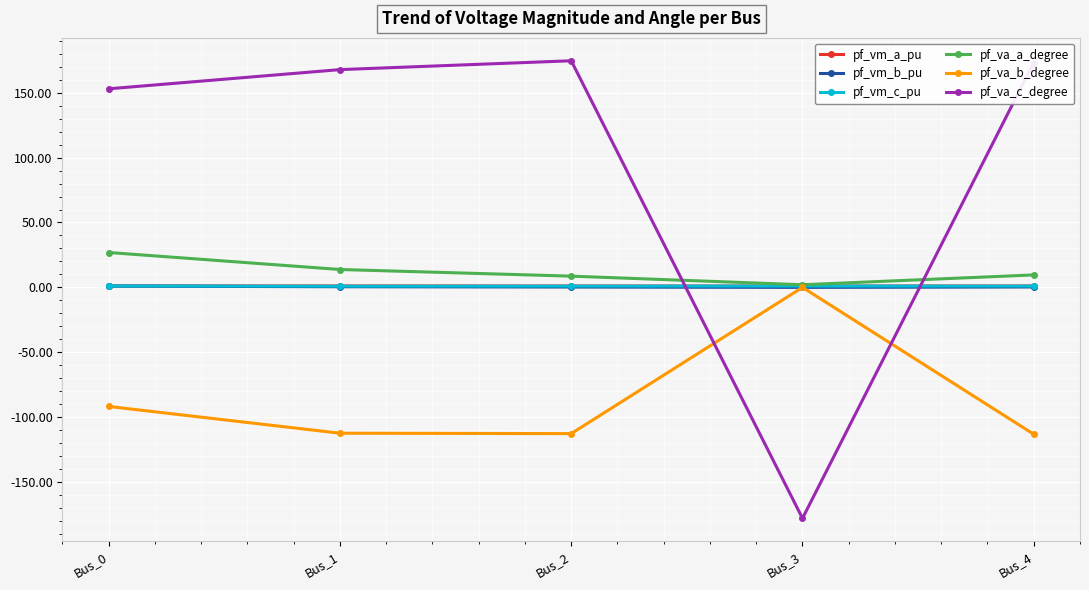

What is the difference between the highest and lowest values at Bus_3?

180.0